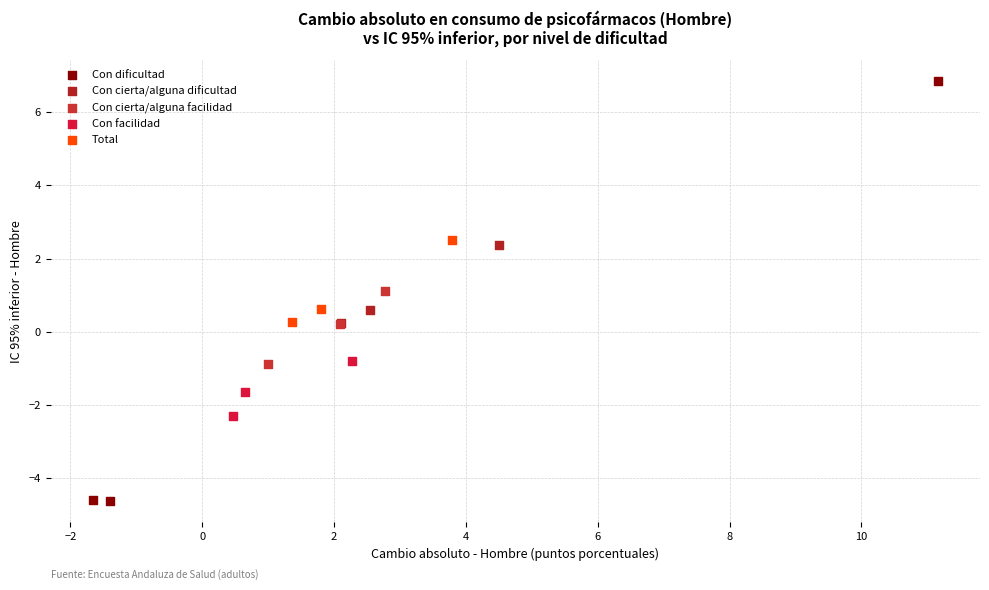

What are all the series names shown in the legend?

Con dificultad, Con cierta/alguna dificultad, Con cierta/alguna facilidad, Con facilidad, Total